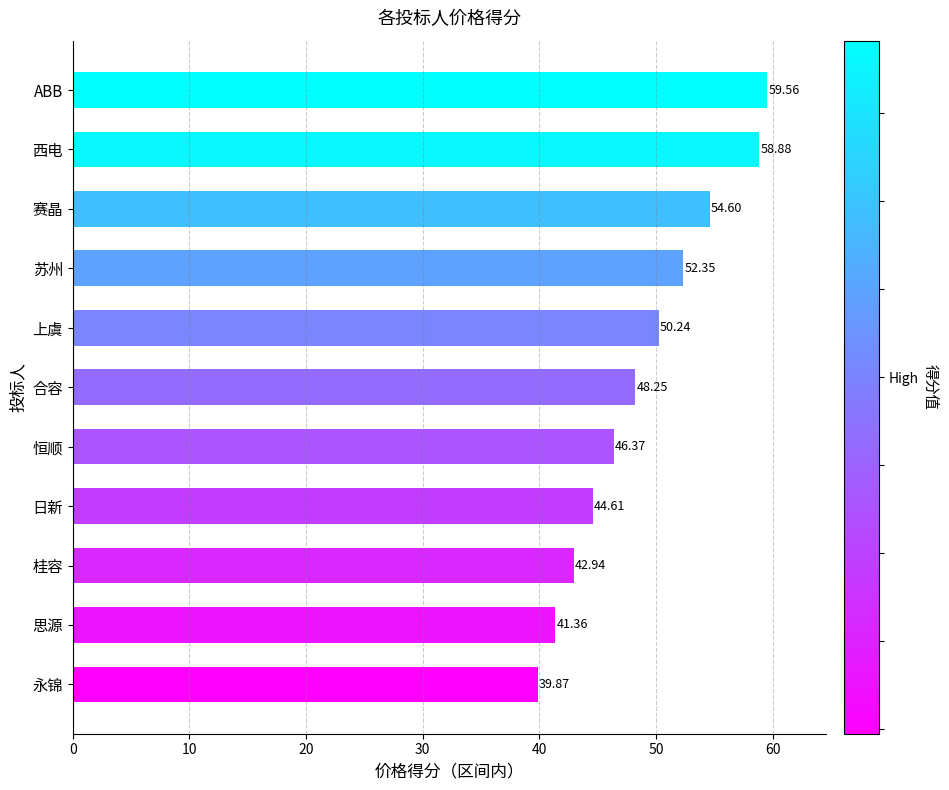

Which has a higher value, 桂容 or 合容?

合容